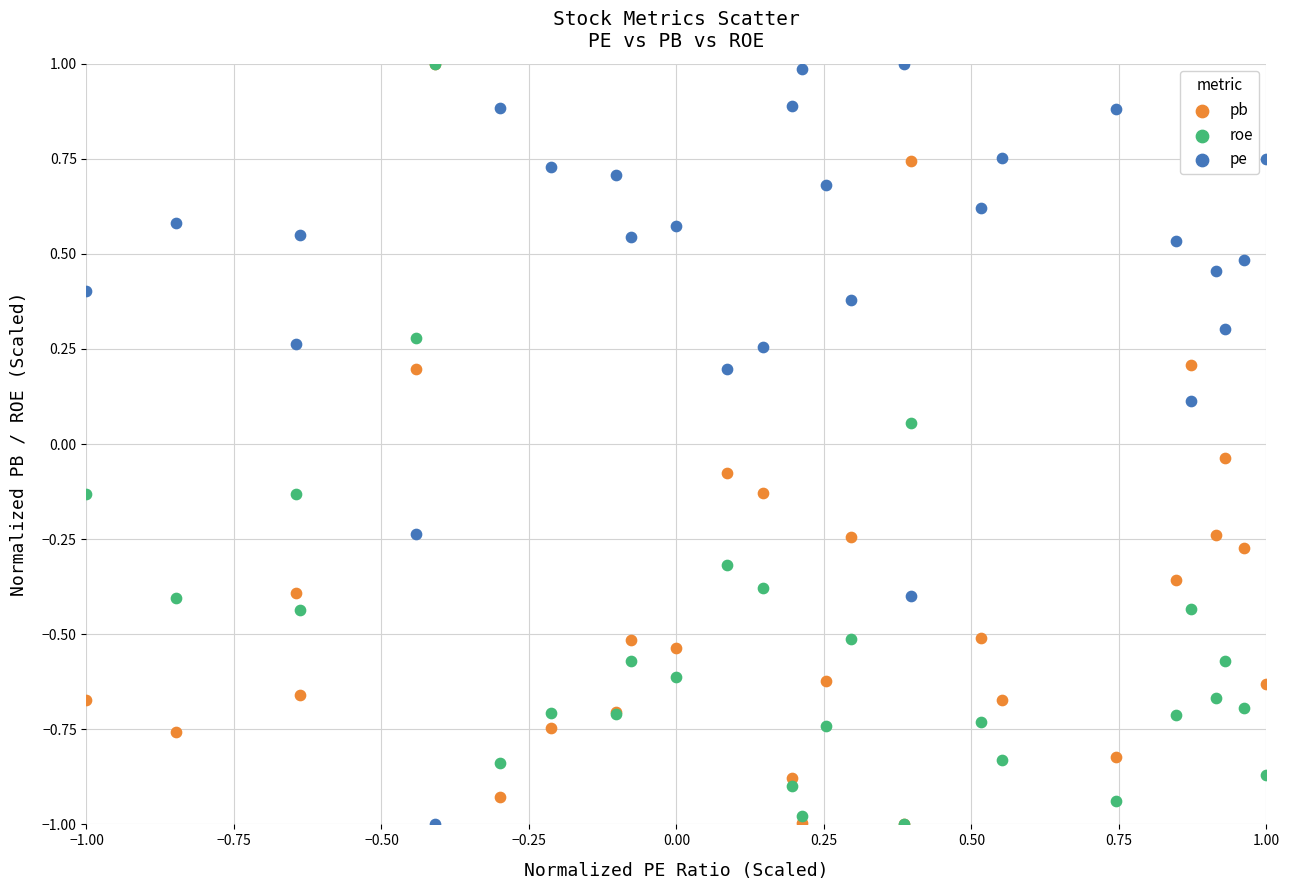

What are all the series names shown in the legend?

pb, roe, pe